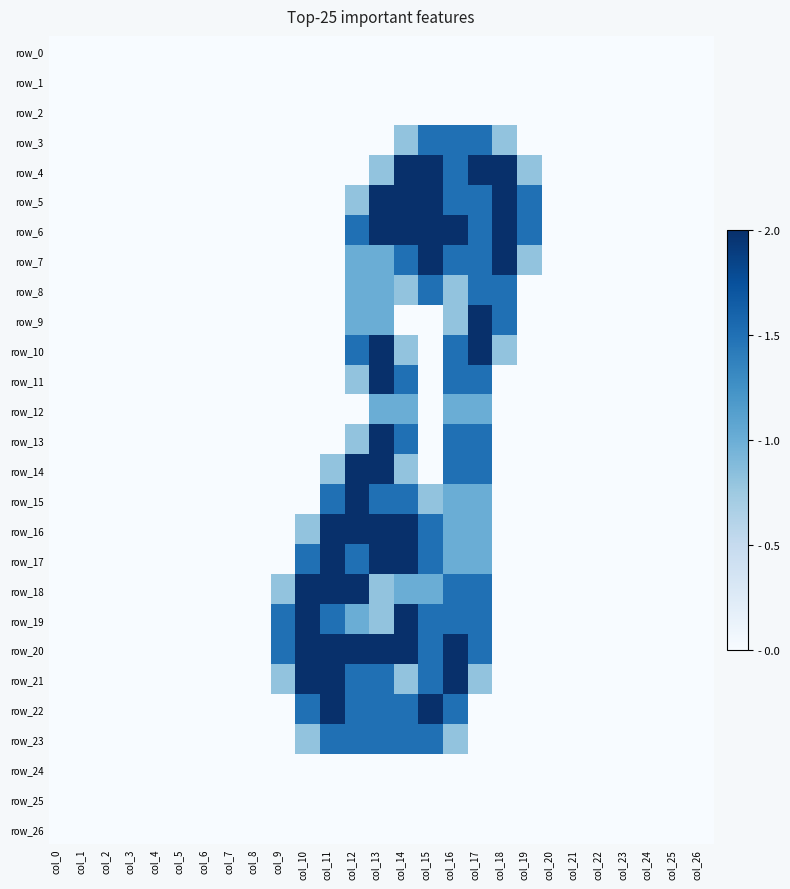

The value of row_7 at col_21 is 0.0. True or false?

True